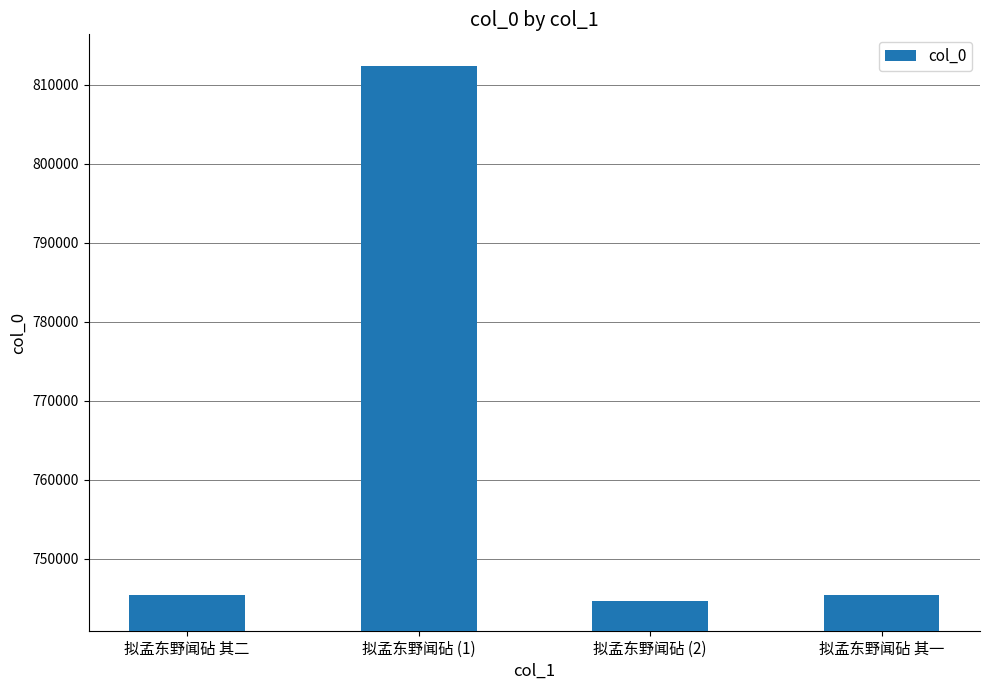

Between 拟孟东野闻砧 (2) and 拟孟东野闻砧 (1), which is larger?

拟孟东野闻砧 (1)